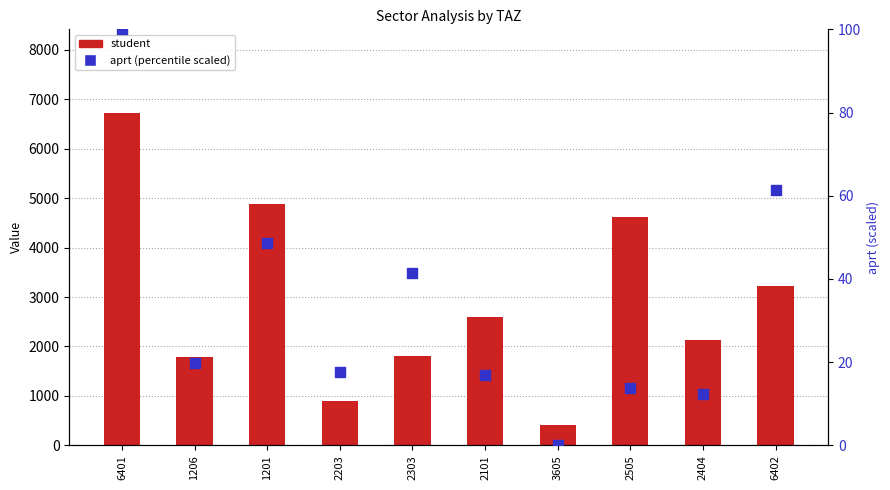

Which series has the widest spread of Y values?

student